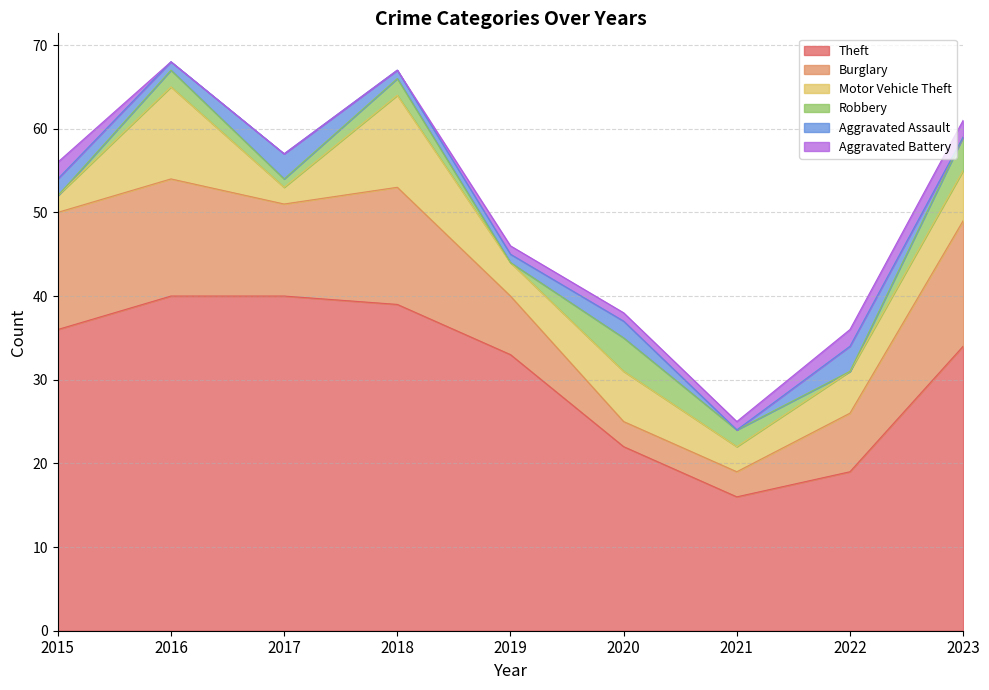

How many lines are shown in the chart?

6